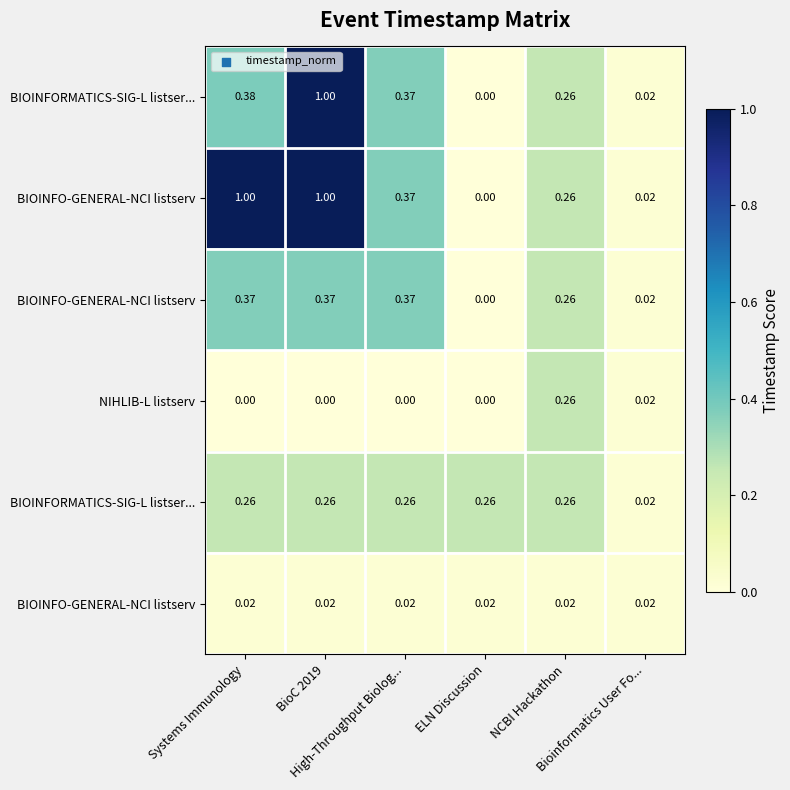

At how many categories does at least one series exceed 0?

6